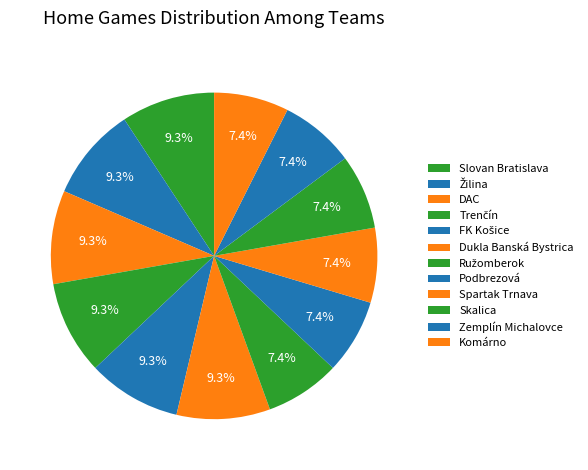

To the nearest percent, what percentage of the pie is Trenčín?

9%